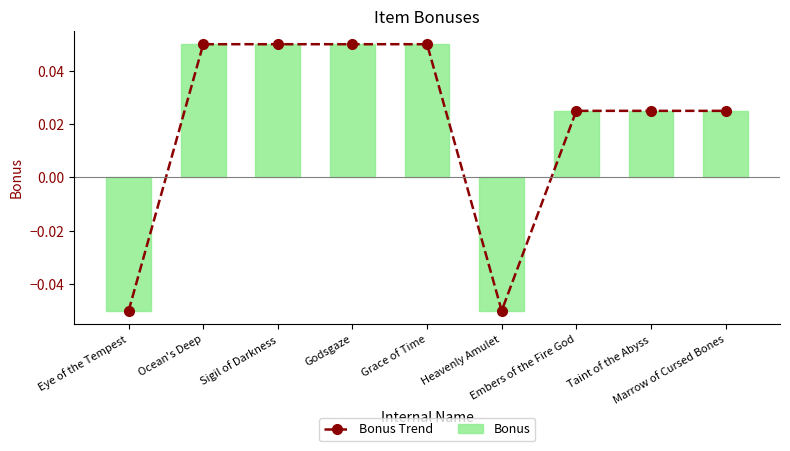

What is the sum of all Bonus values?

0.2